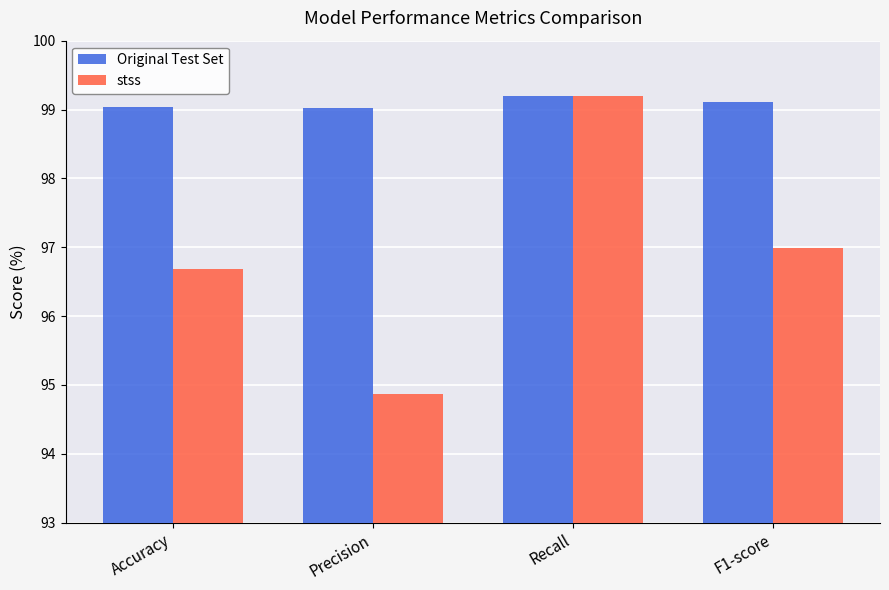

At which label does stss first exceed 96?

Accuracy